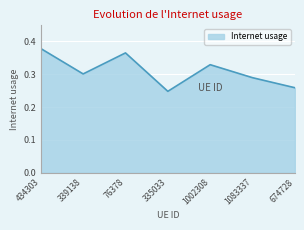

True or false: the data shows 0.5 at 339138.

False